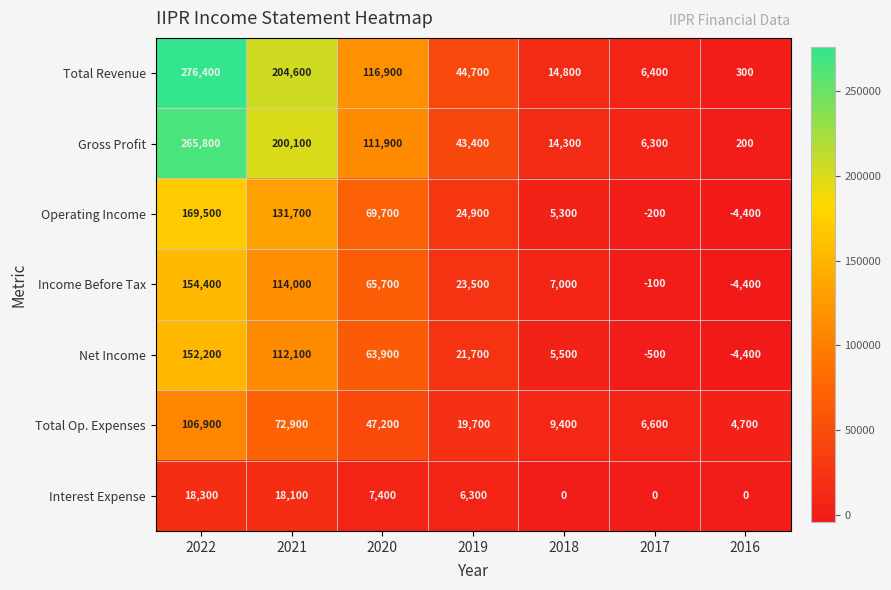

What is the smallest value displayed?

-4400